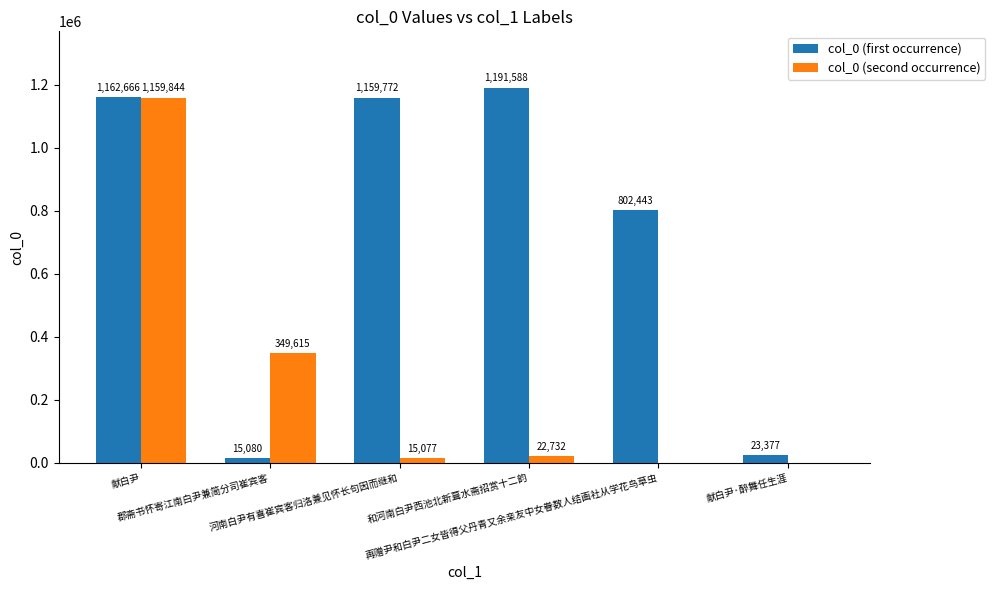

Reading right to left, transcribe all the data shown in this chart.

col_0 (first occurrence): 23377	802443	1191588	1159772	15080	1162666
col_0 (second occurrence): 0	0	22732	15077	349615	1159844